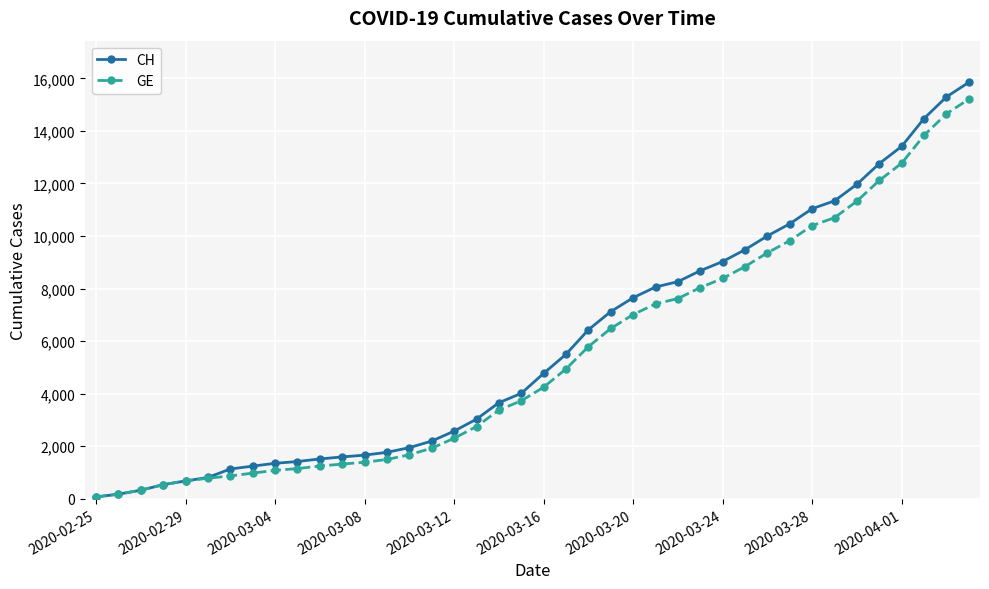

What is the highest value of the CH series?

15850